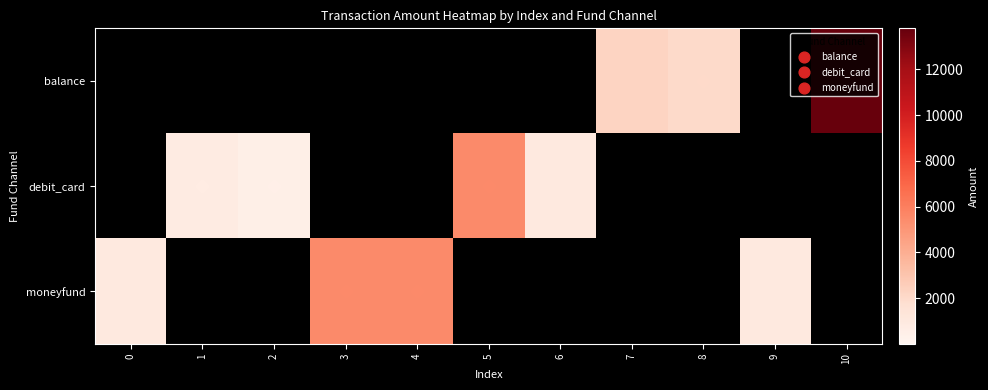

At which category is the sum across all series the highest?

10